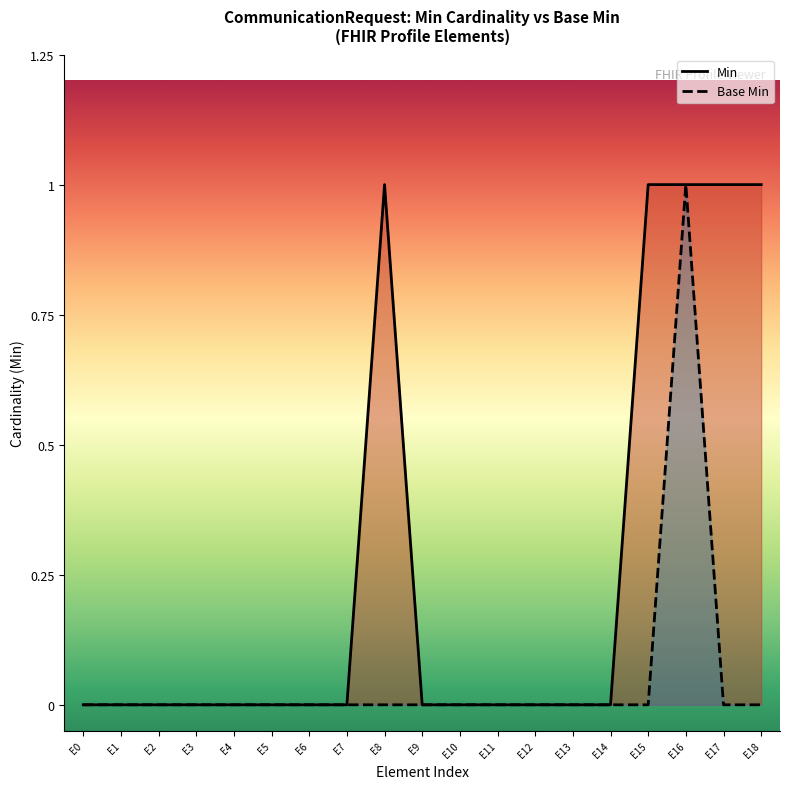

In Min, how many points are higher than both neighbors (excluding endpoints)?

1